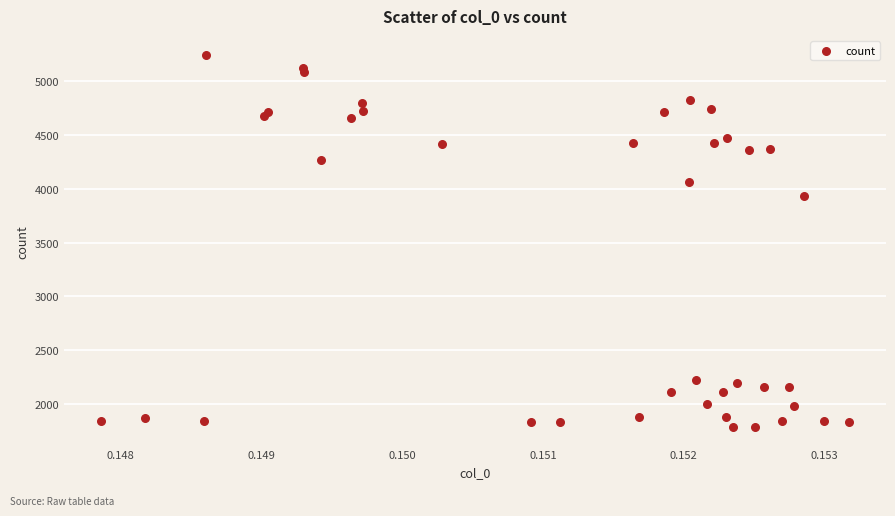

What Y value in the scatter plot is closest to 3516?

3932